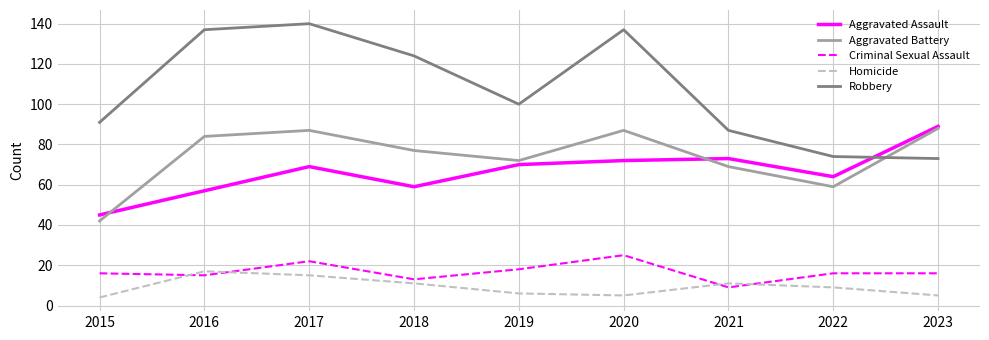

What are all the series names shown in the legend?

Aggravated Assault, Aggravated Battery, Criminal Sexual Assault, Homicide, Robbery